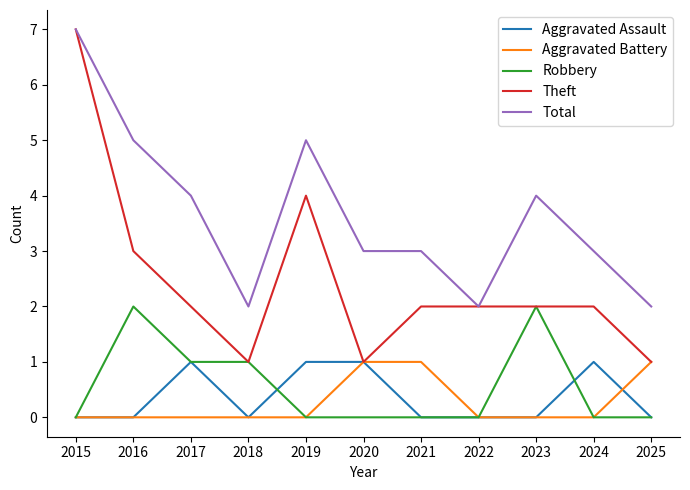

How many distinct data groups are displayed?

5